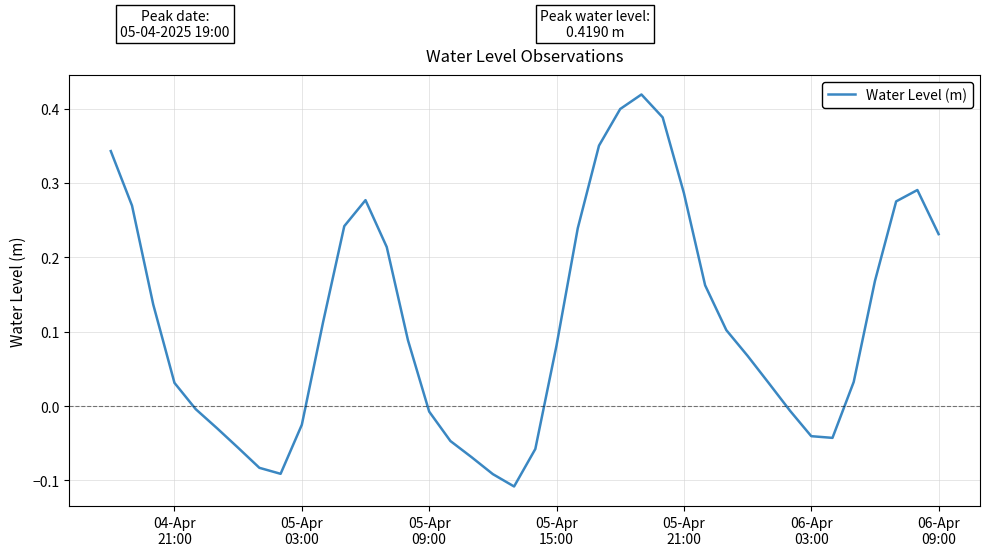

How many lines are shown in the chart?

1